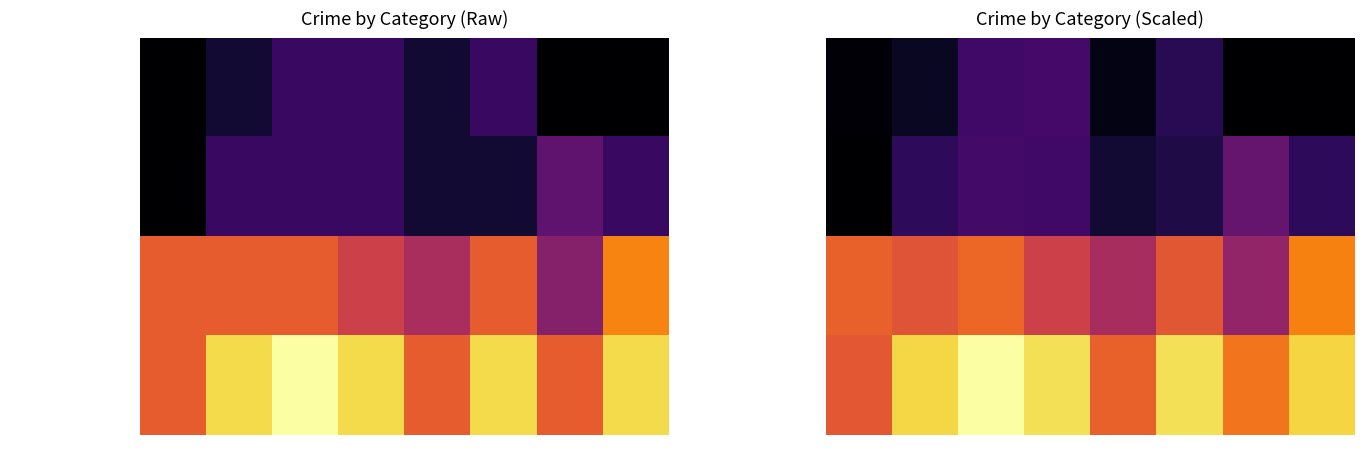

The value of Aggravated Assault at 2020 is 1.6. True or false?

True